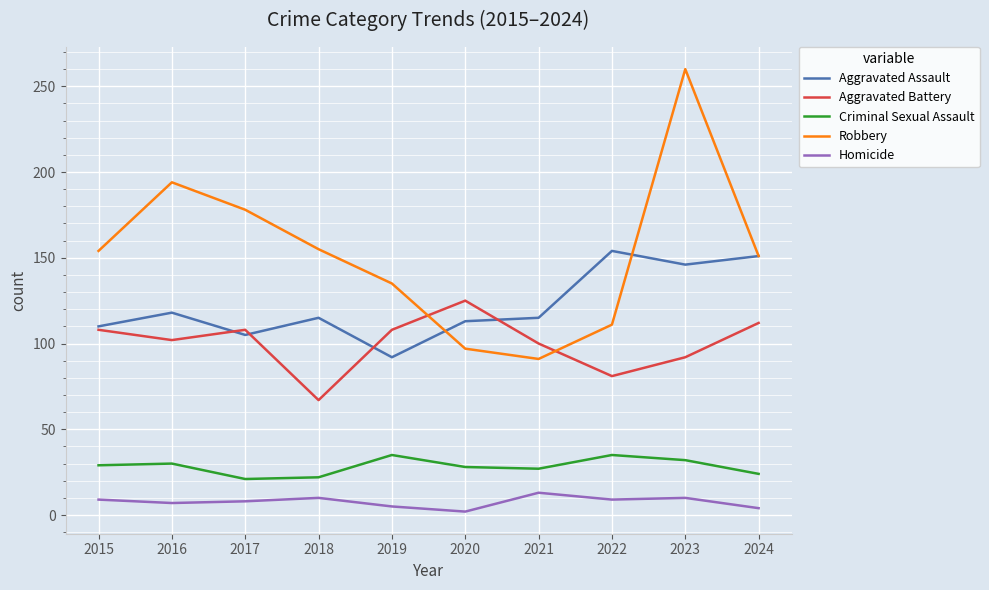

What is the total value across all series at 2018?

369